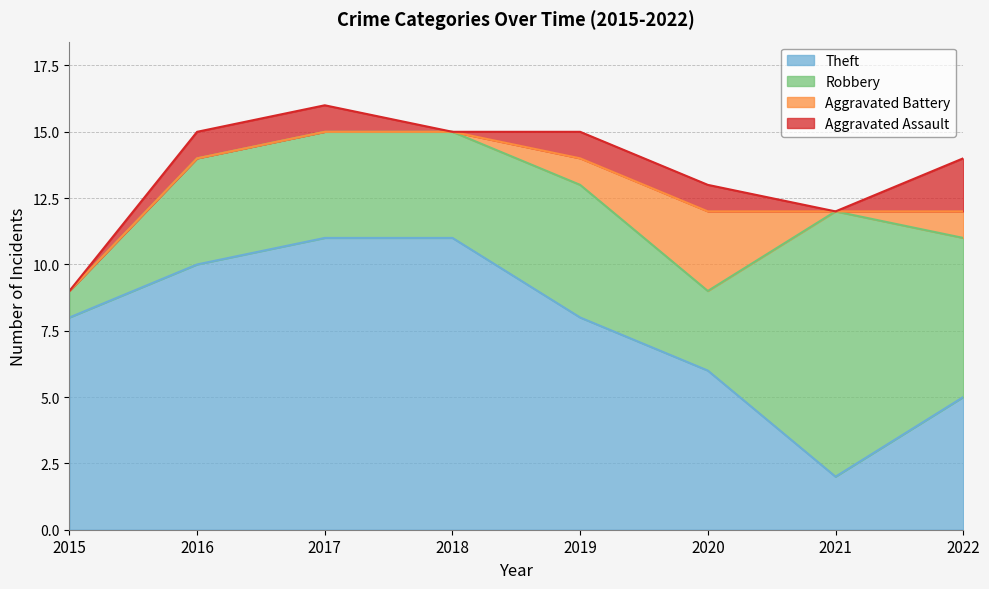

True or false: Theft has more than 2 points higher than both neighbors.

False